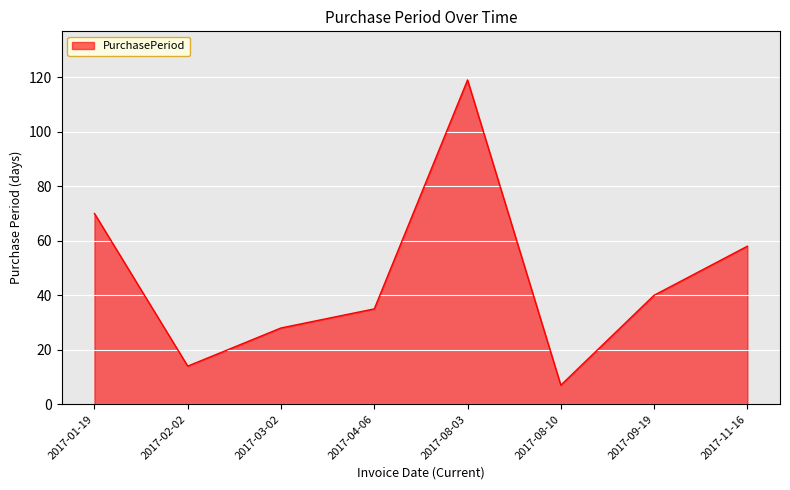

At which category does the chart reach its peak across all series?

2017-08-03